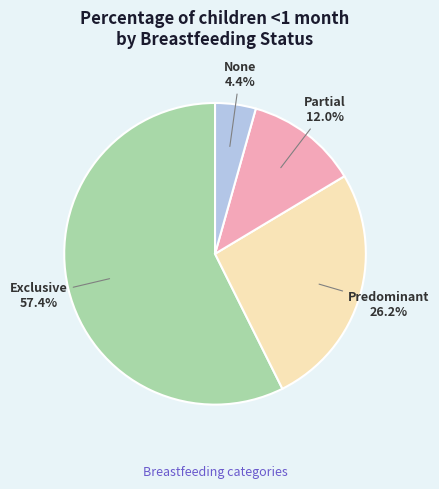

Is it true that Predominant is 31% of the pie?

False